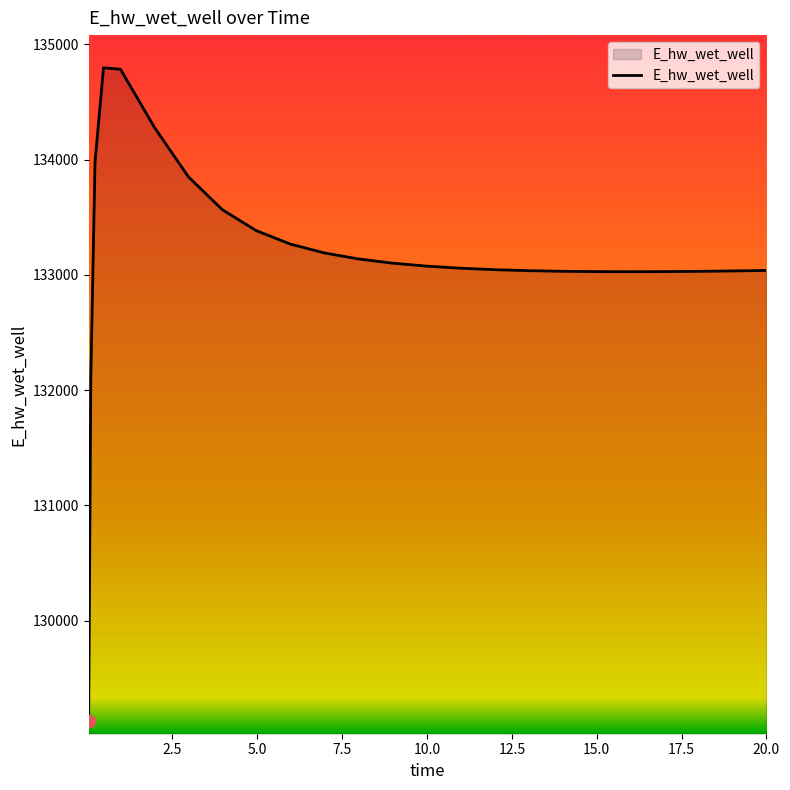

What is the maximum value shown in the chart?

134796.1